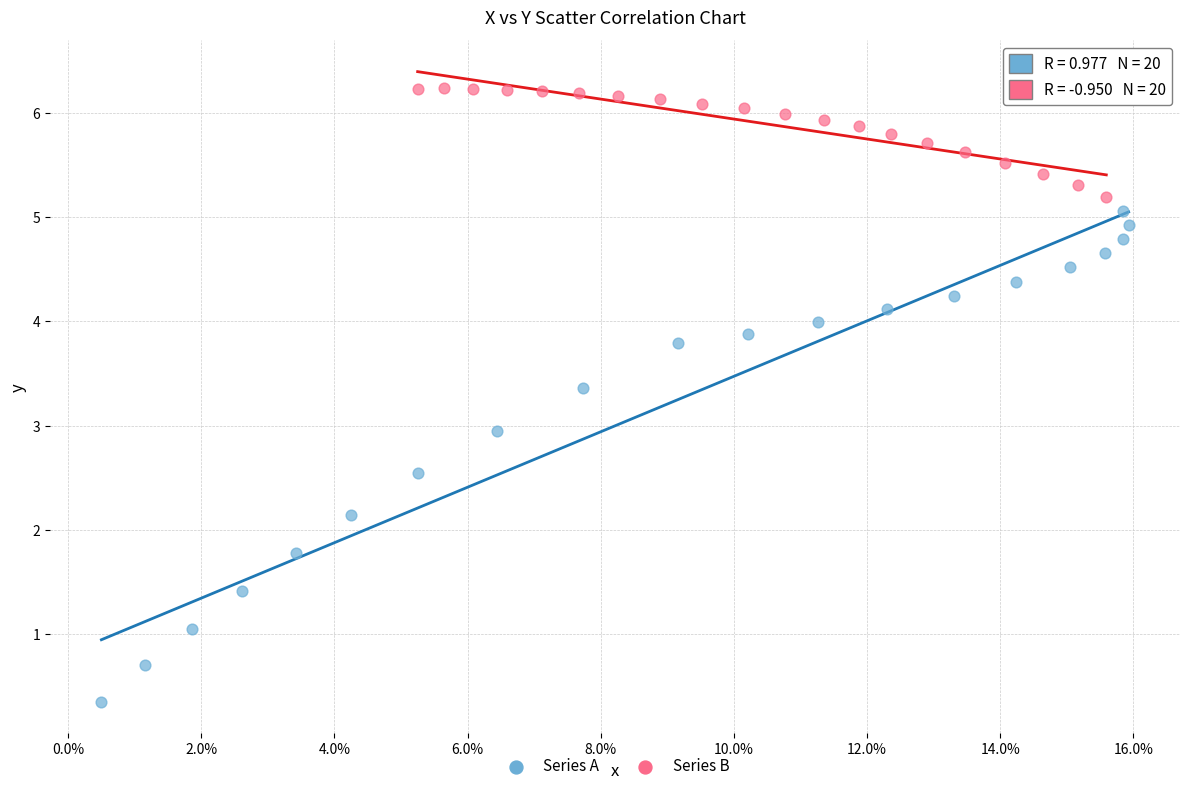

Which series contains the highest Y value?

Series B